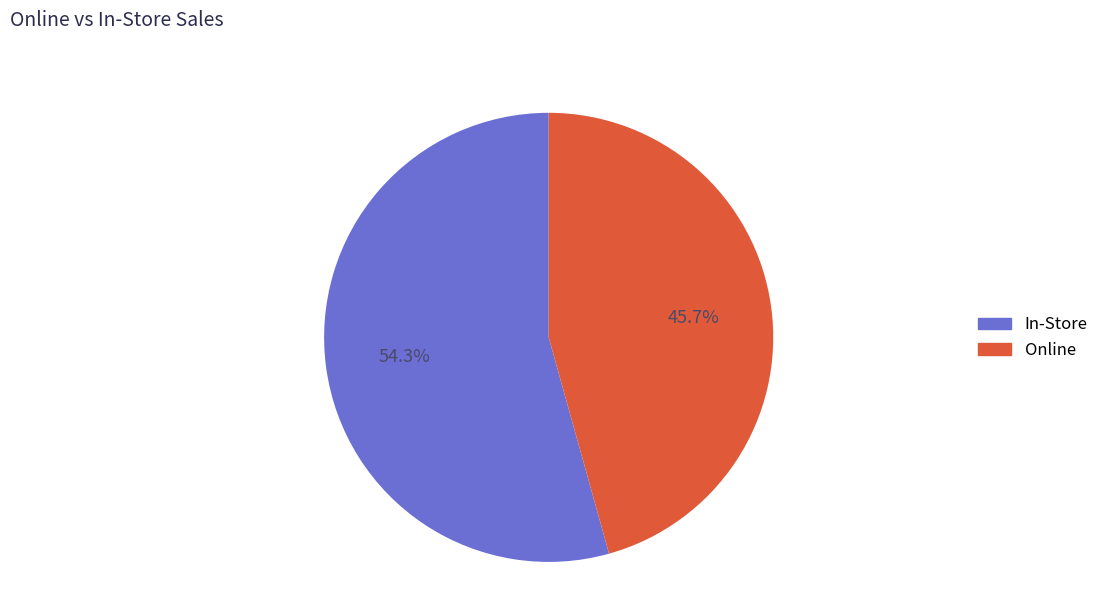

To the nearest percent, what is the average slice percentage?

50%